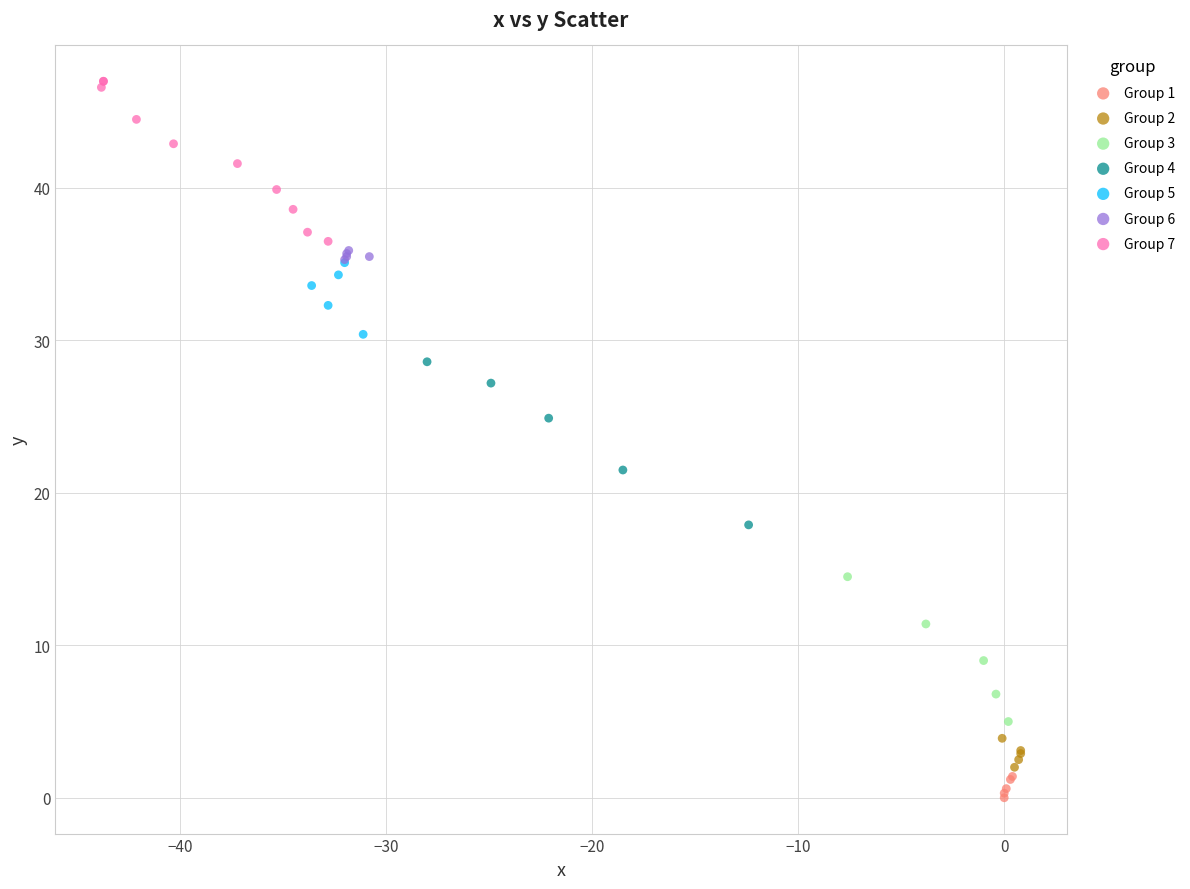

Which series contains the highest Y value?

Group 7